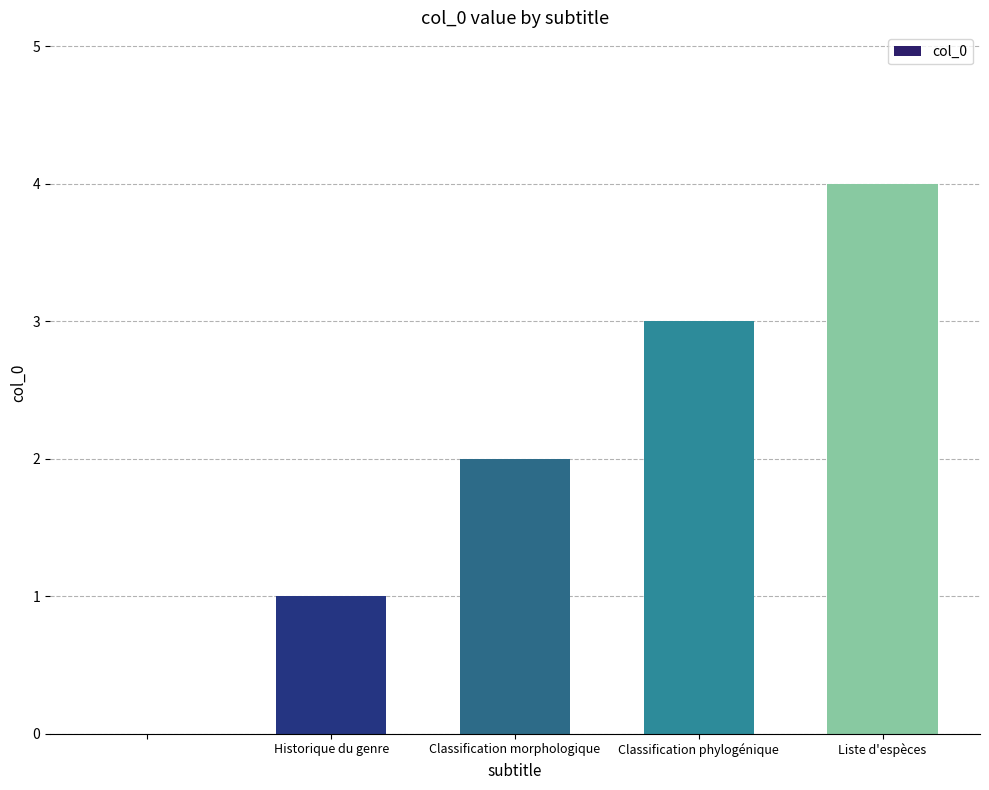

What is the sum of all values?

10